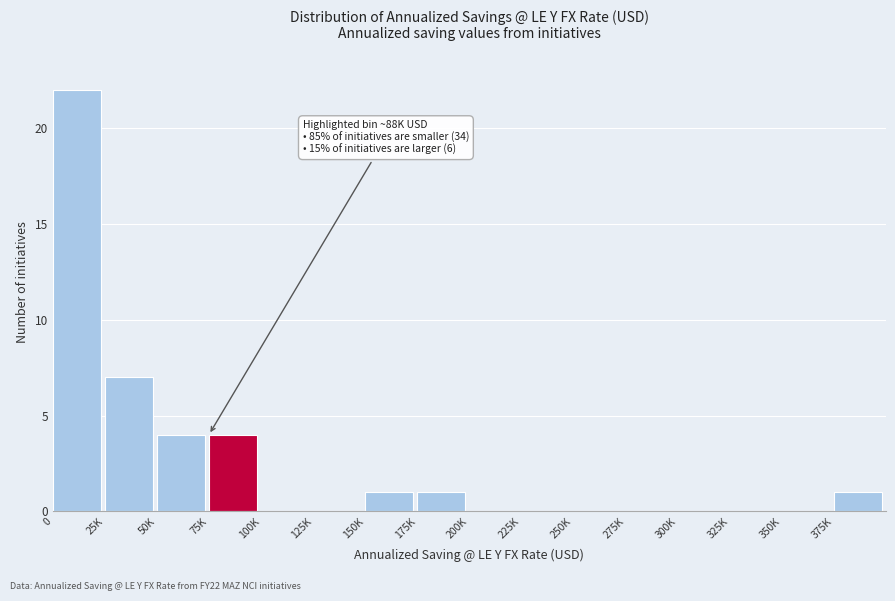

Reading right to left, transcribe all the data shown in this chart.

375K=1	350K=0	325K=0	300K=0	275K=0	250K=0	225K=0	200K=0	175K=1	150K=1	125K=0	100K=0	75K=4	50K=4	25K=7	0=22